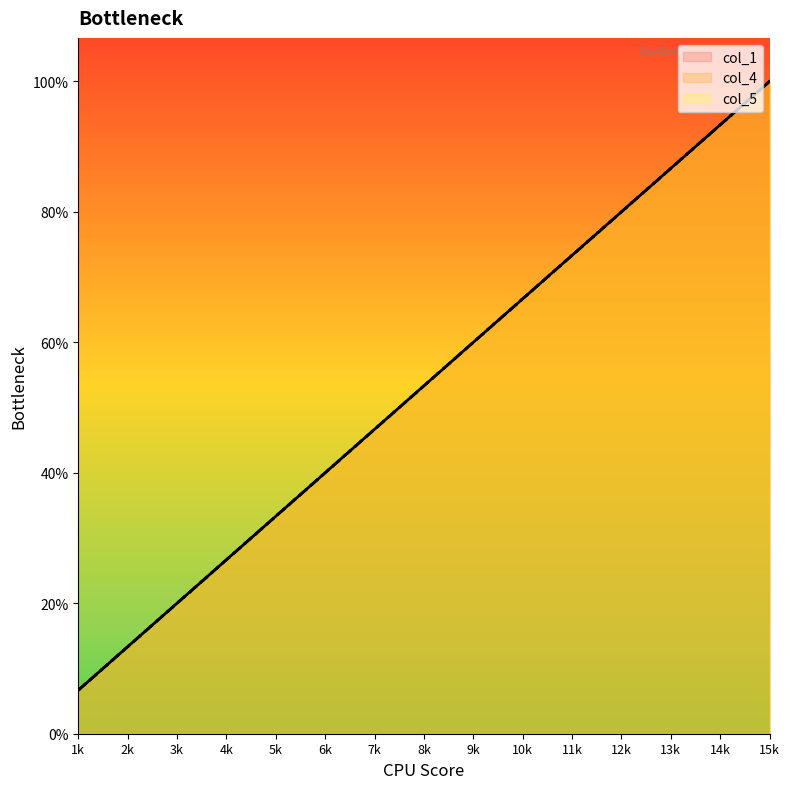

True or false: col_4 and col_5 intersect in this chart.

False